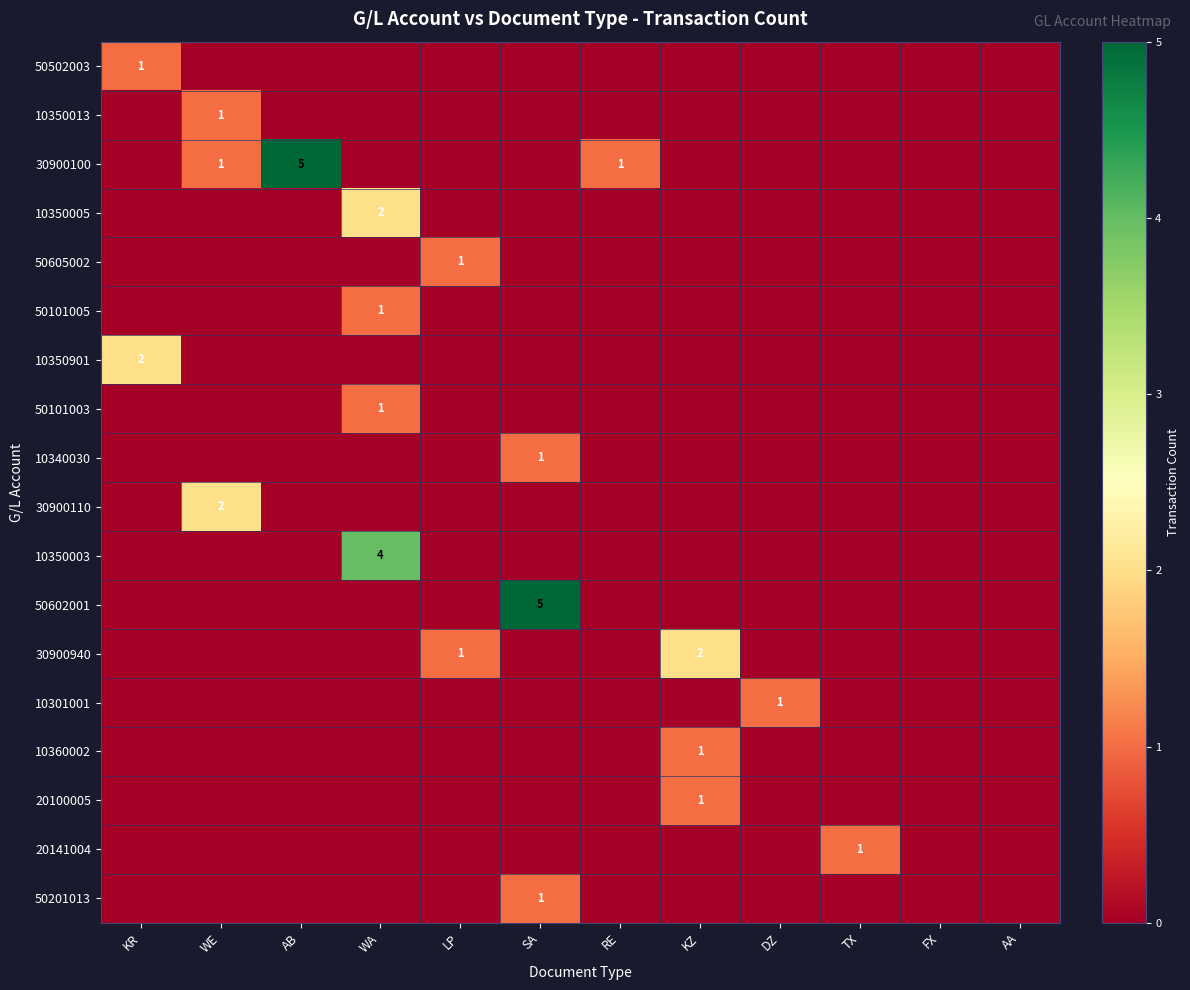

The value of 50502003 at WA is 0. True or false?

True